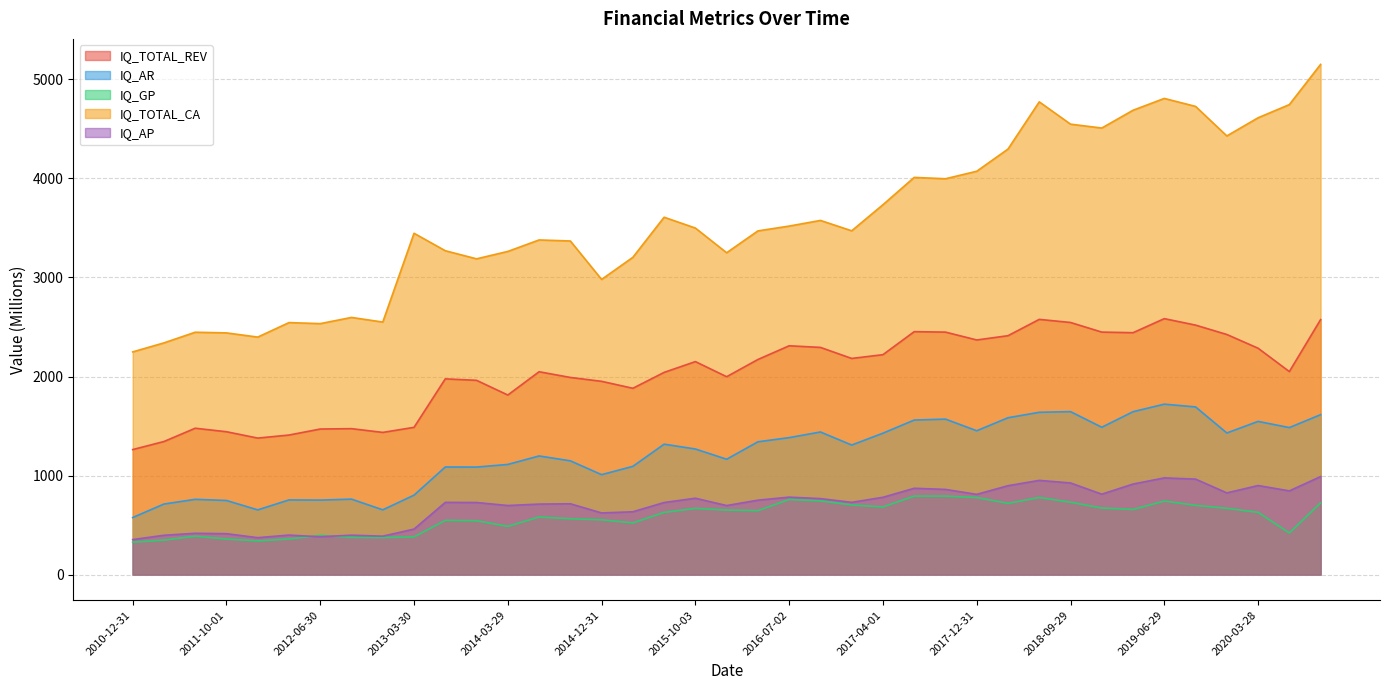

What is the greatest value displayed?

5152.0